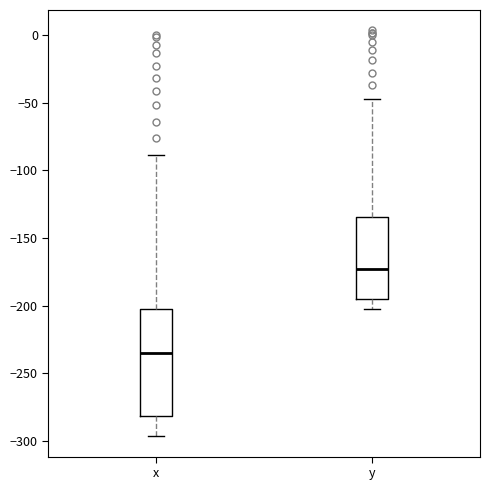

Reading left to right, transcribe this box plot: for each box, give where its median line is, the range the box spans, and where its two whiskers end, as read against the y-axis. The values are not printed on the chart, so give them approximately, as read against the axis.

x: median -235, box -280 to -200, whiskers -295 to -90
y: median -175, box -195 to -135, whiskers -200 to -45